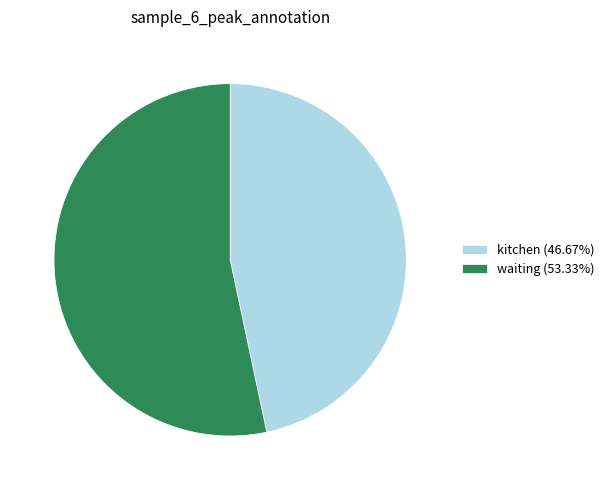

Rank the categories by value from highest to lowest.

waiting, kitchen